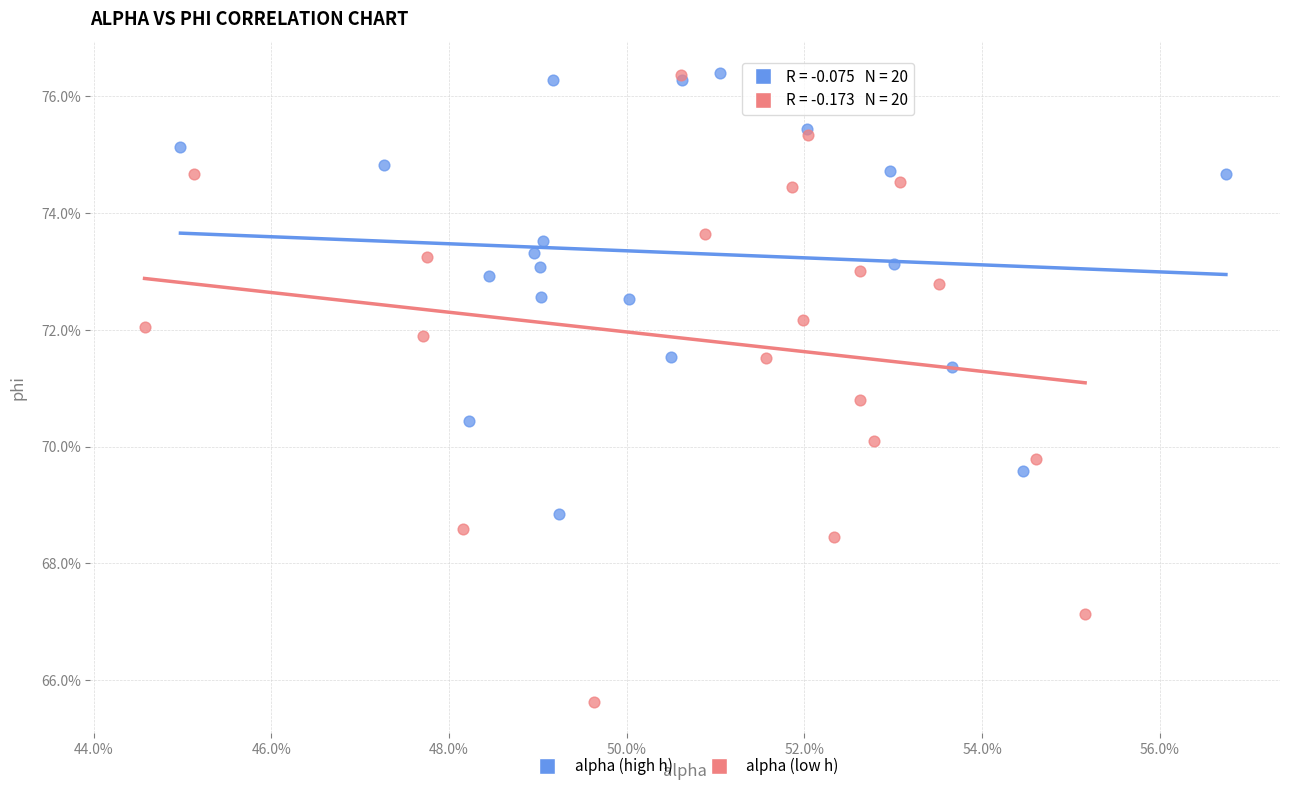

Which series has the largest Y range (max minus min)?

alpha (low h)